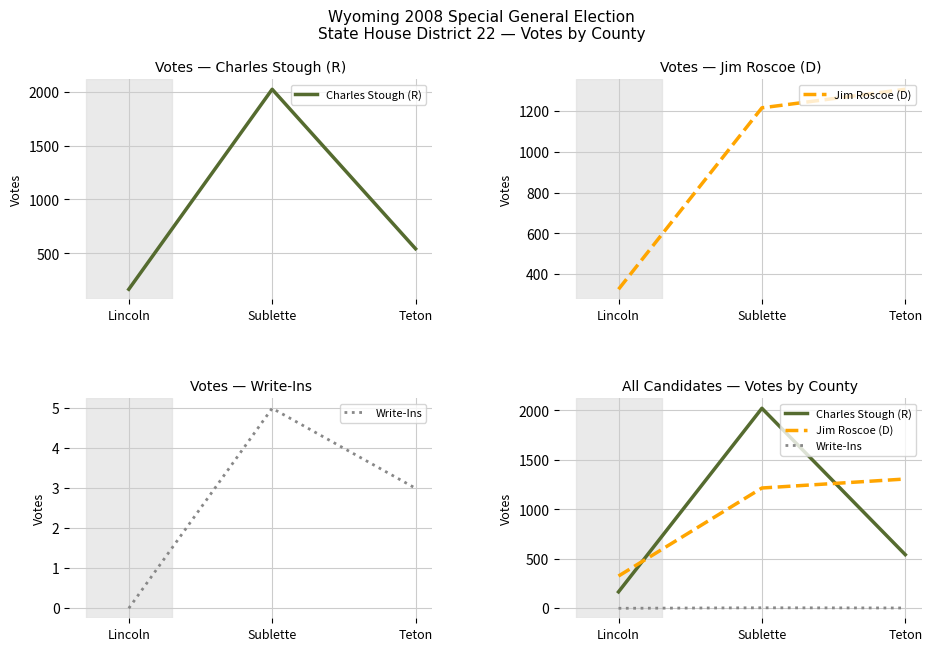

Rank the series by their maximum value, from highest to lowest.

Charles Stough (R), Jim Roscoe (D), Write-Ins